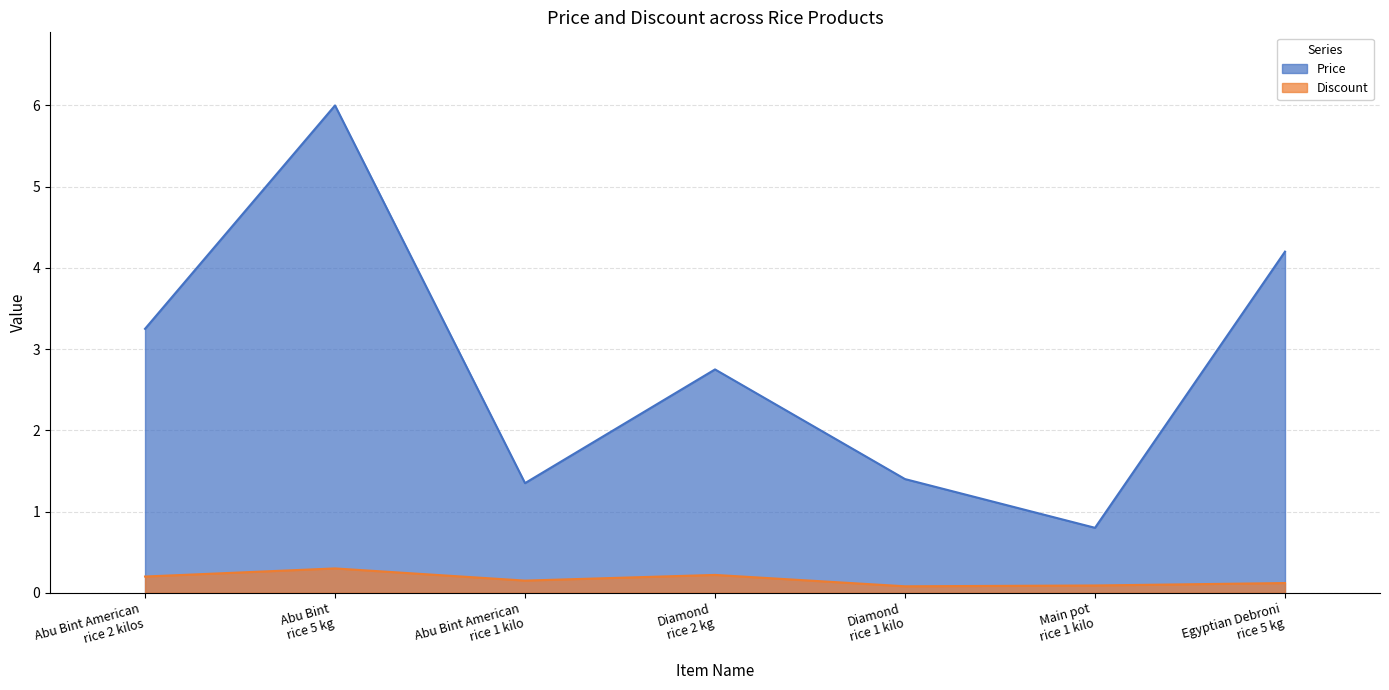

Reading left to right, transcribe all the data shown in this chart.

Price: Abu Bint American
rice 2 kilos=3.2	Abu Bint
rice 5 kg=6.0	Abu Bint American
rice 1 kilo=1.4	Diamond
rice 2 kg=2.8	Diamond
rice 1 kilo=1.4	Main pot
rice 1 kilo=0.8	Egyptian Debroni
rice 5 kg=4.2
Discount: Abu Bint American
rice 2 kilos=0.2	Abu Bint
rice 5 kg=0.3	Abu Bint American
rice 1 kilo=0.1	Diamond
rice 2 kg=0.2	Diamond
rice 1 kilo=0.1	Main pot
rice 1 kilo=0.1	Egyptian Debroni
rice 5 kg=0.1